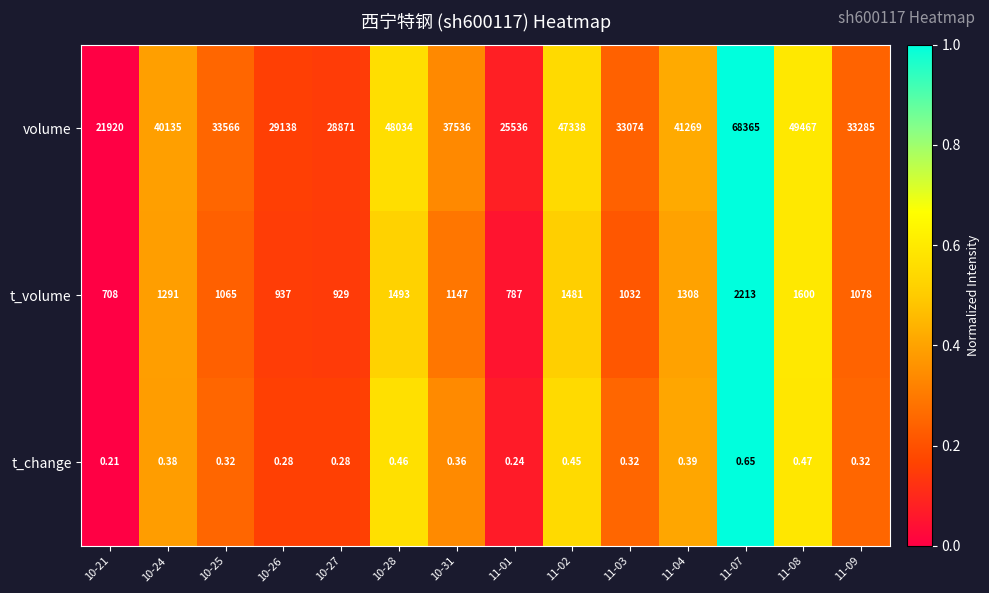

At which category does the chart reach its minimum across all series?

10-21